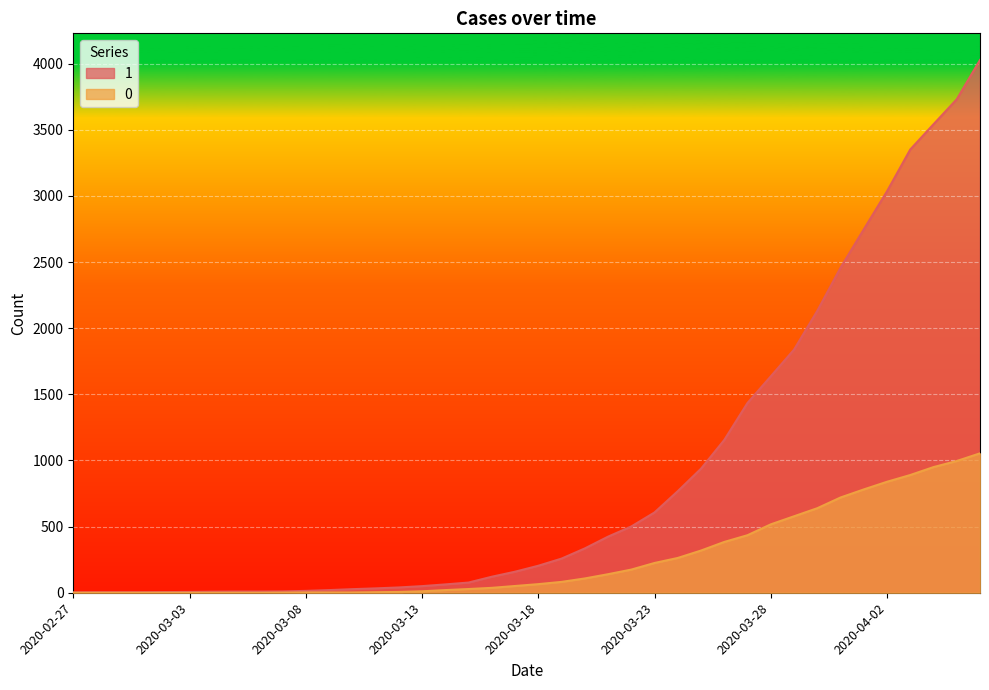

How many data points in 0 are above 65?

19